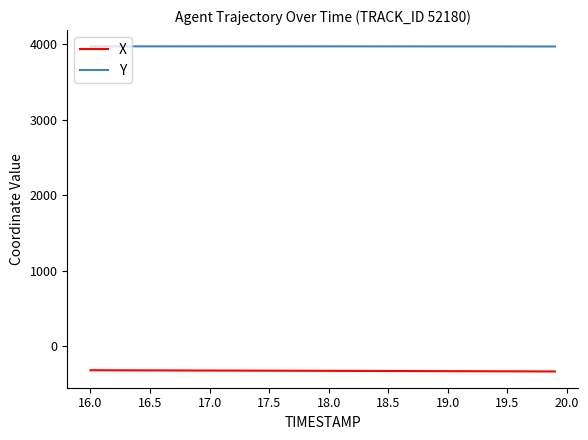

Rank the series by their average value, from lowest to highest.

X, Y